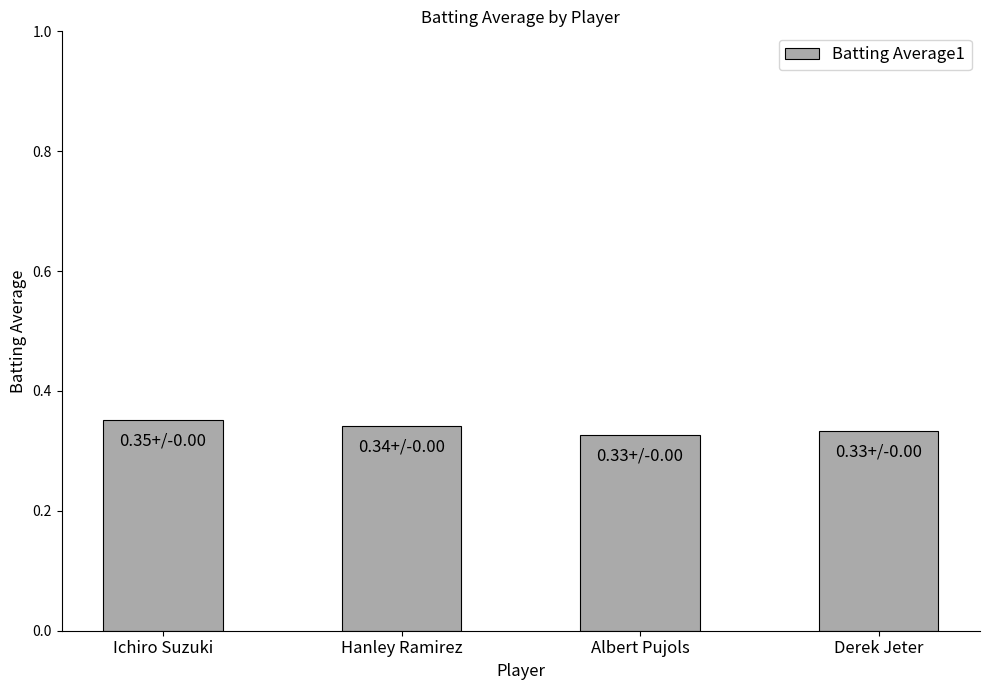

Which label corresponds to the largest value in the chart?

Ichiro Suzuki